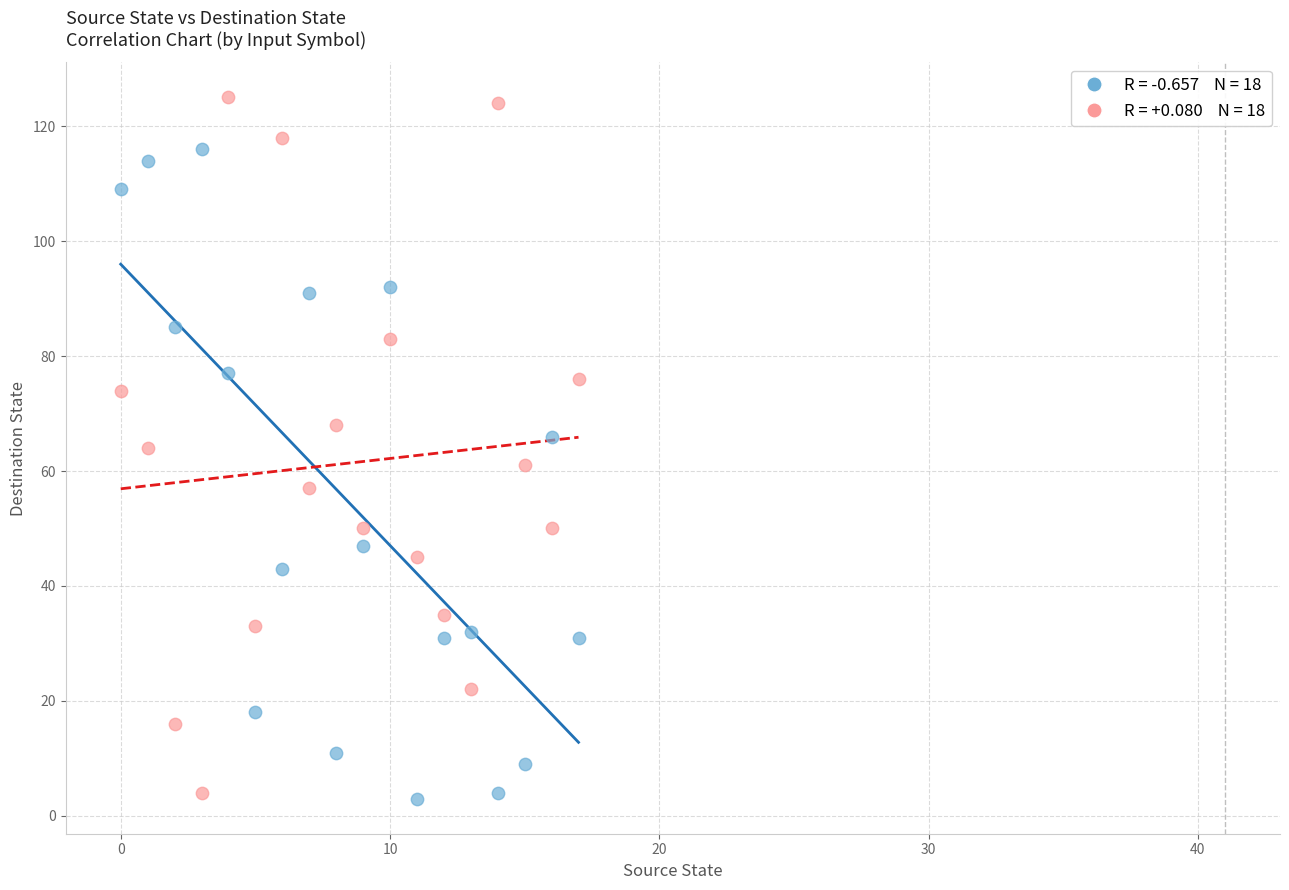

Across all data points, what is the range of Y values (max minus min)?

122